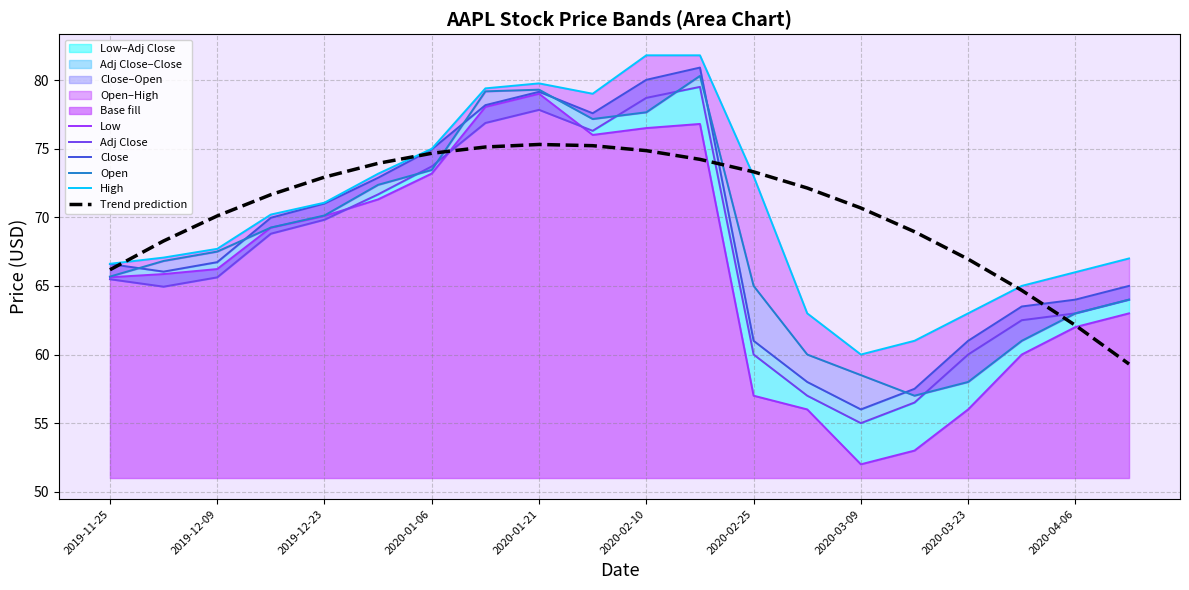

What is the minimum value for Trend prediction?

59.3